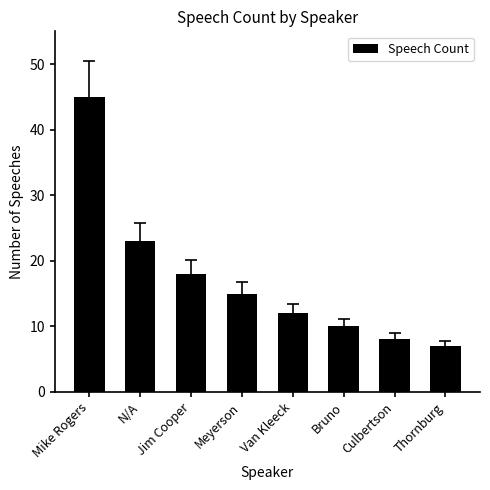

Reading left to right, extract all data points from this chart.

Mike Rogers=45	N/A=23	Jim Cooper=18	Meyerson=15	Van Kleeck=12	Bruno=10	Culbertson=8	Thornburg=7